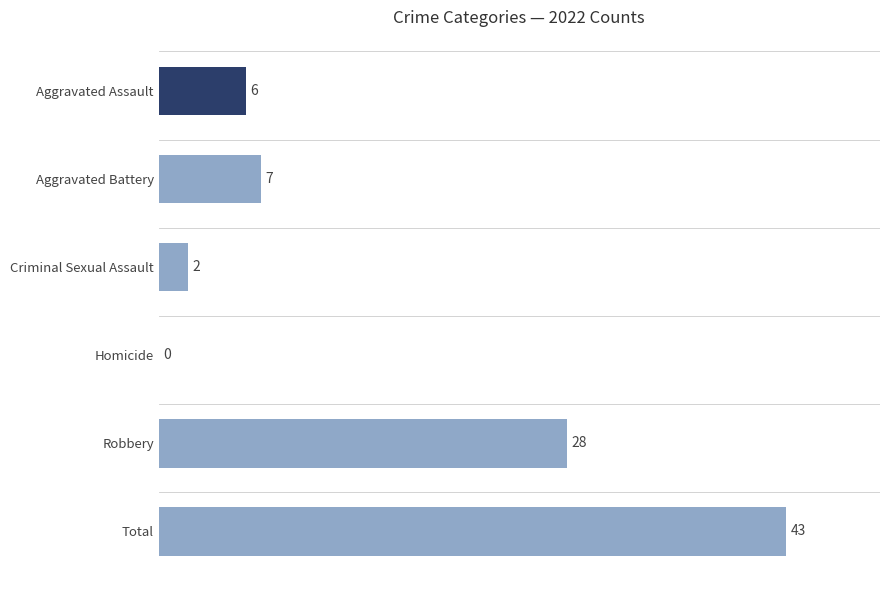

Between Homicide and Robbery, which is larger?

Robbery